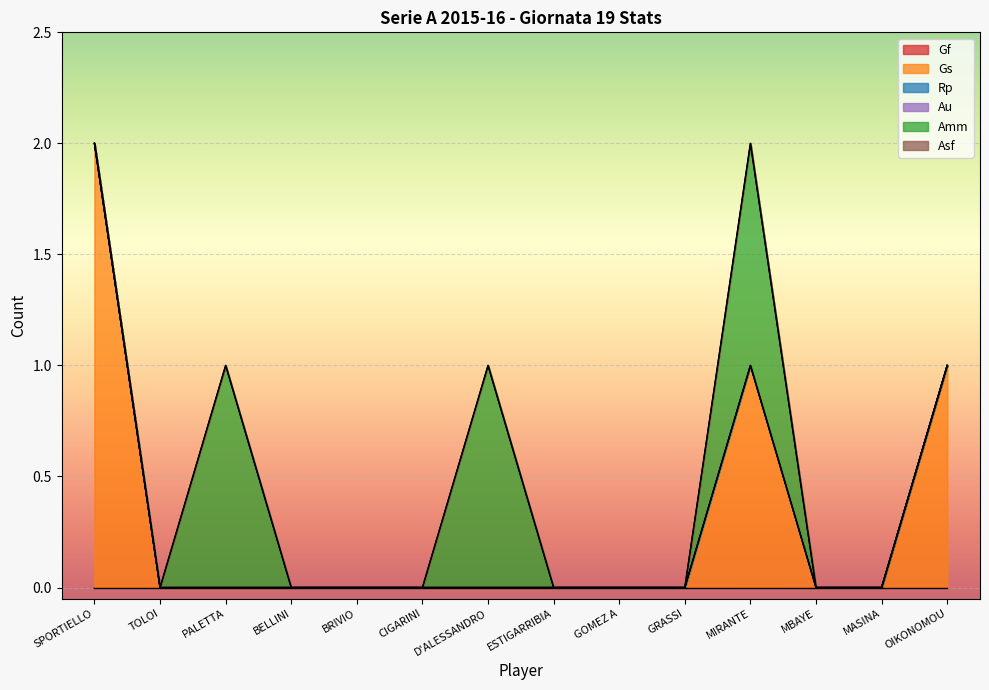

The Gs series shows -1 at PALETTA. True or false?

False